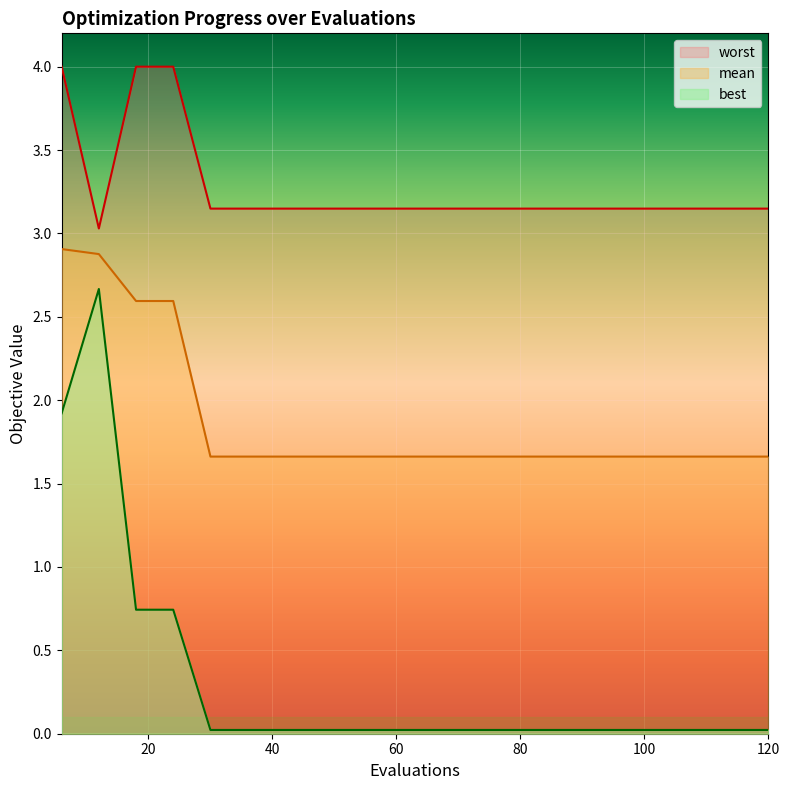

At which category does the chart reach its peak across all series?

6